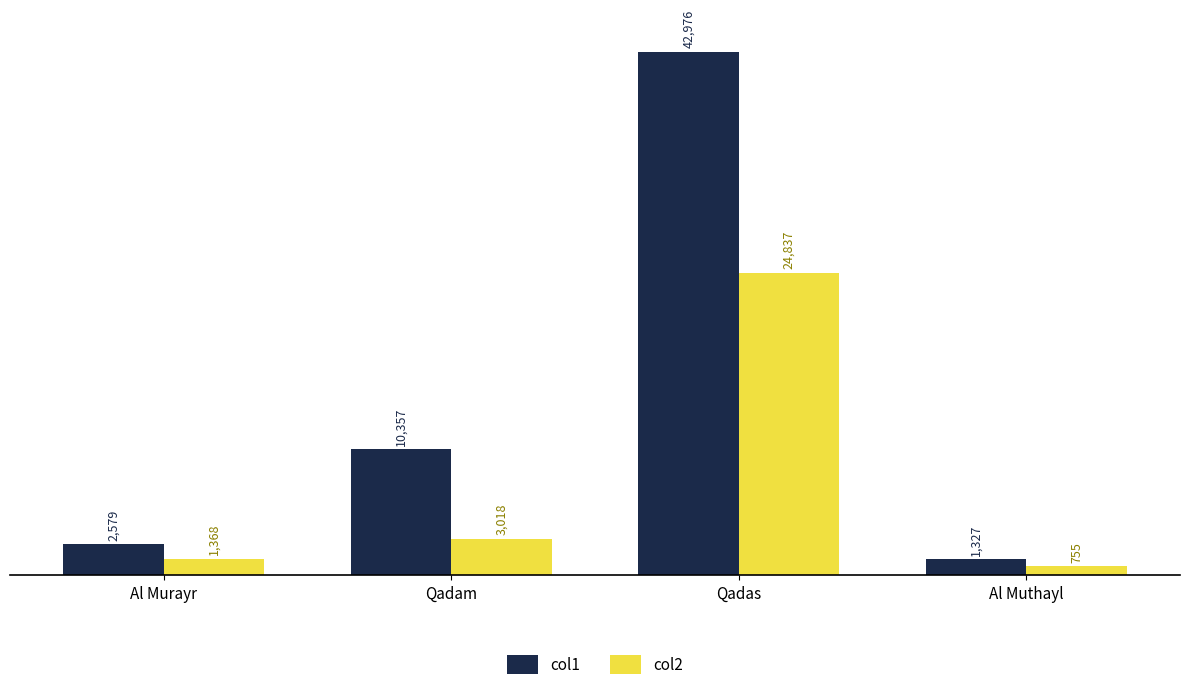

How many groups of bars are there?

4